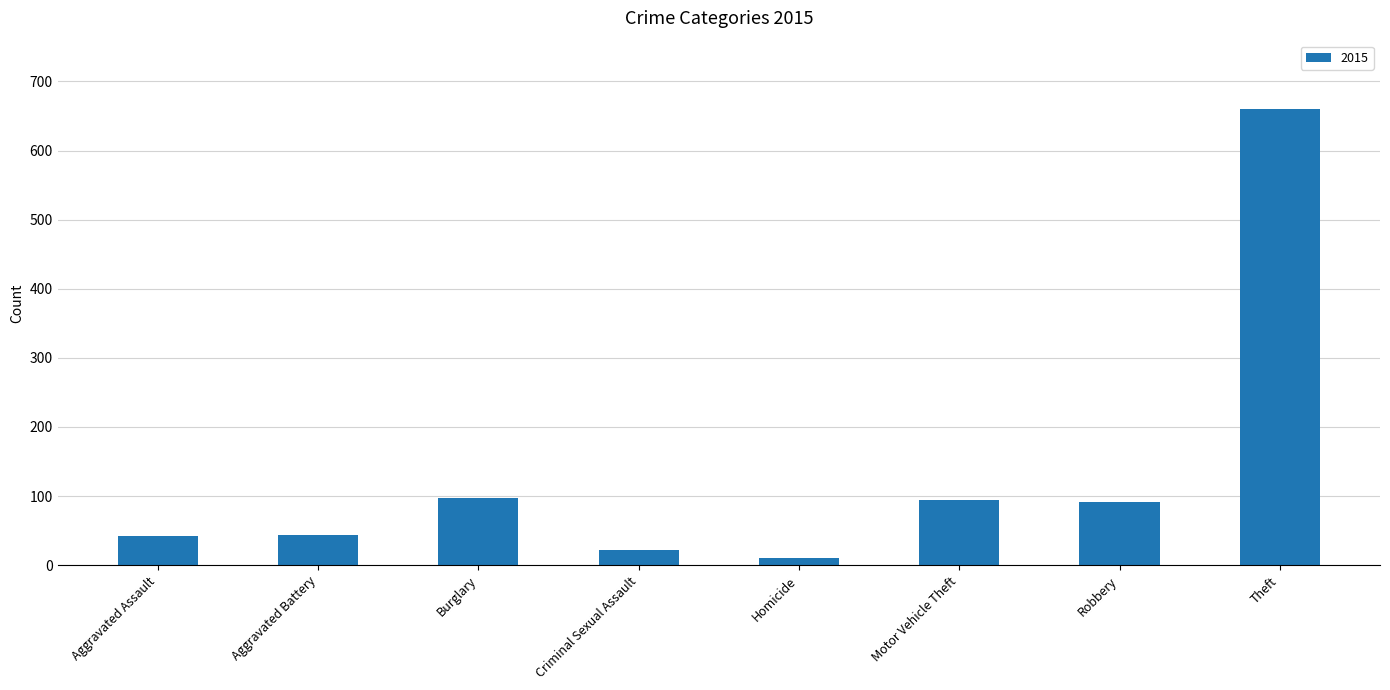

Which has a higher value, Homicide or Motor Vehicle Theft?

Motor Vehicle Theft